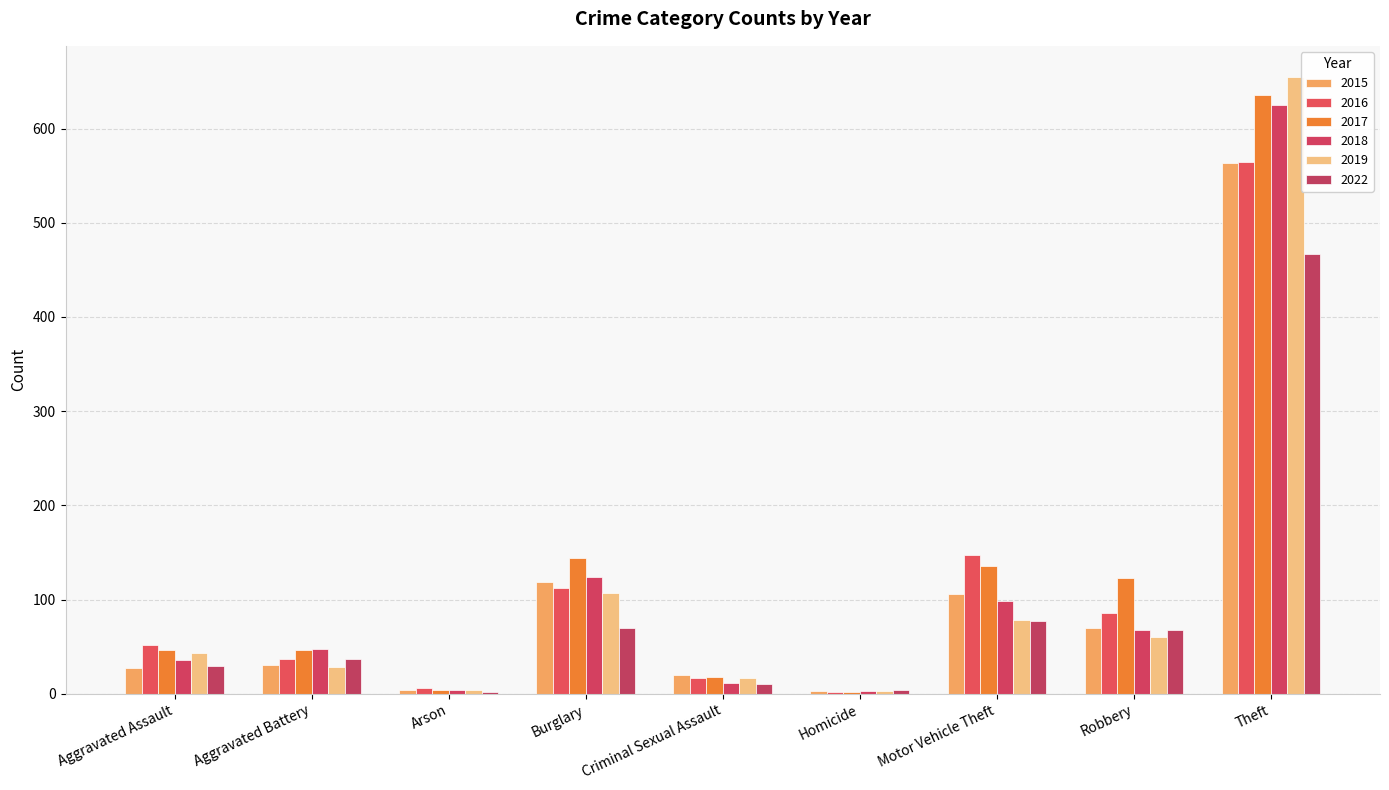

What is the smallest value displayed?

2